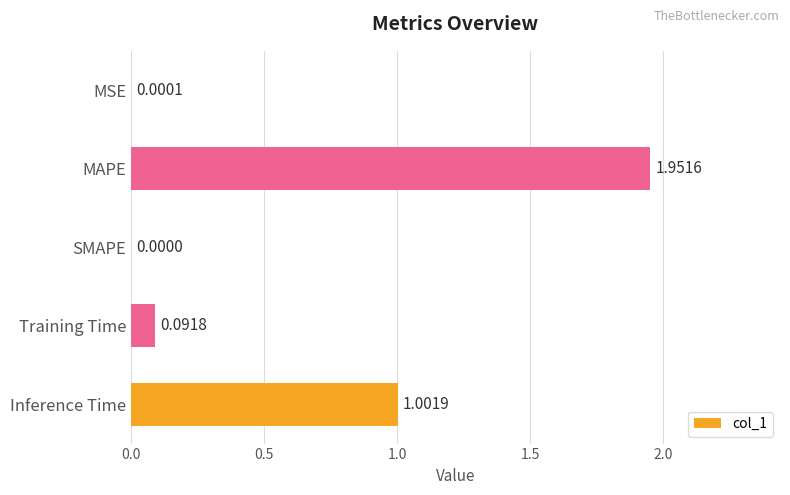

At which category does the chart reach its peak across all series?

MAPE